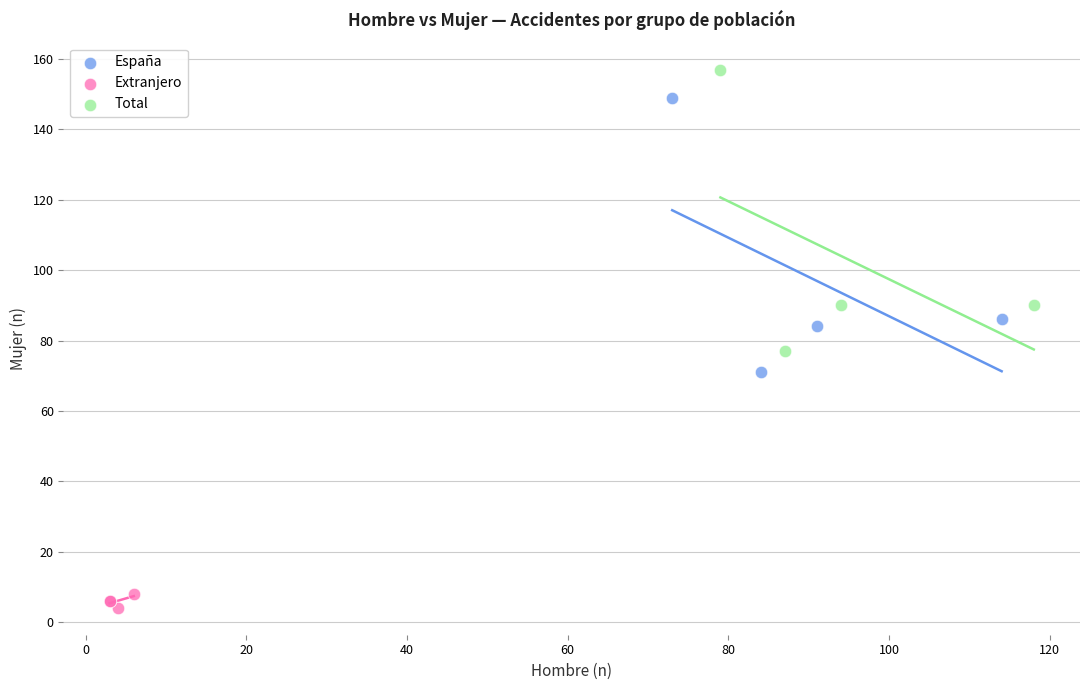

Which series contains the lowest Y value?

Extranjero